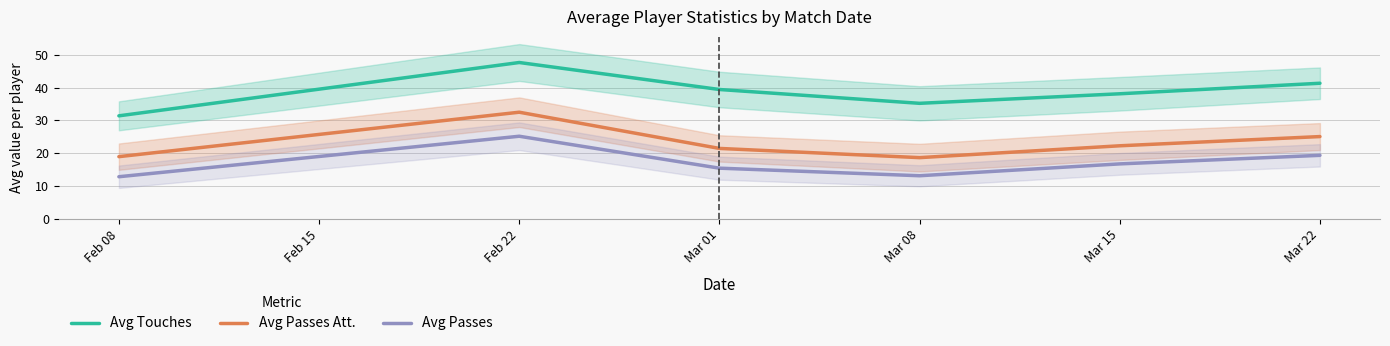

Rank the categories by Avg Touches value from highest to lowest.

Feb 22, Mar 22, Mar 01, Mar 15, Mar 08, Feb 08